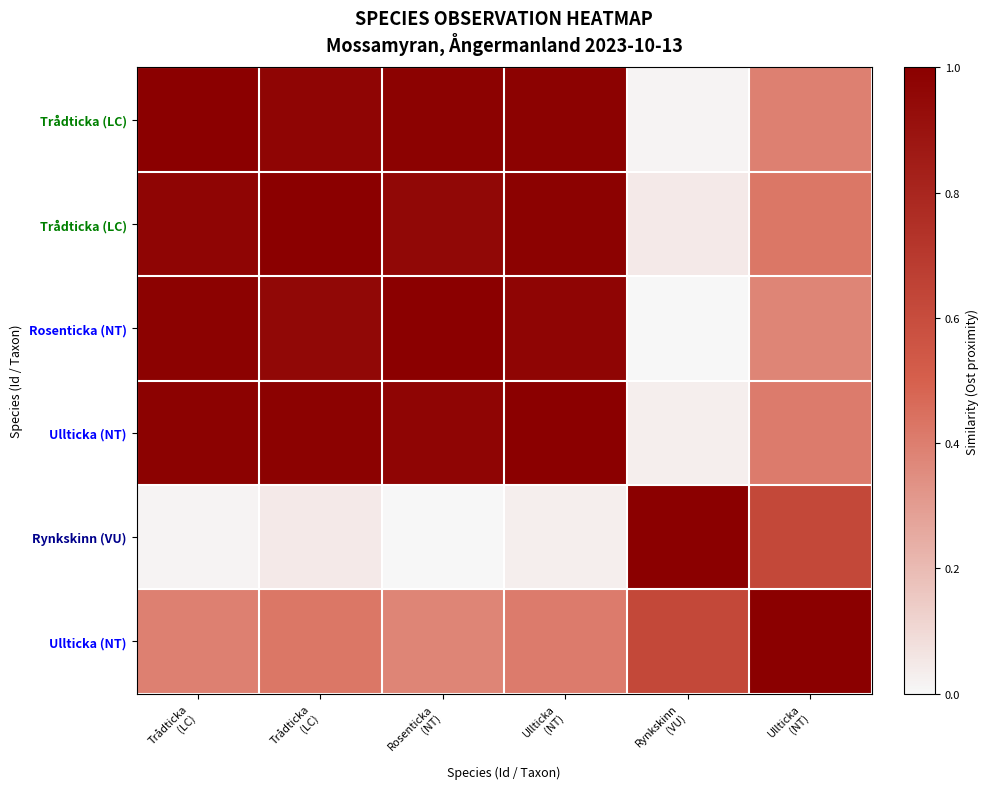

Which category has the lowest value across all series?

Rynkskinn
(VU)